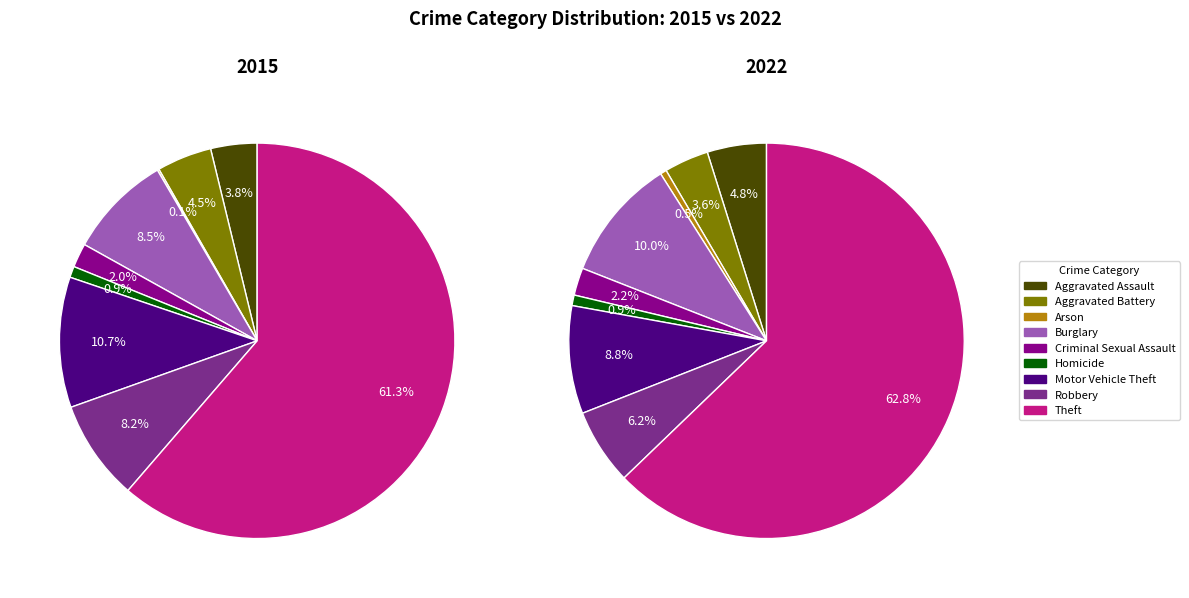

How many segments does this pie chart have?

9